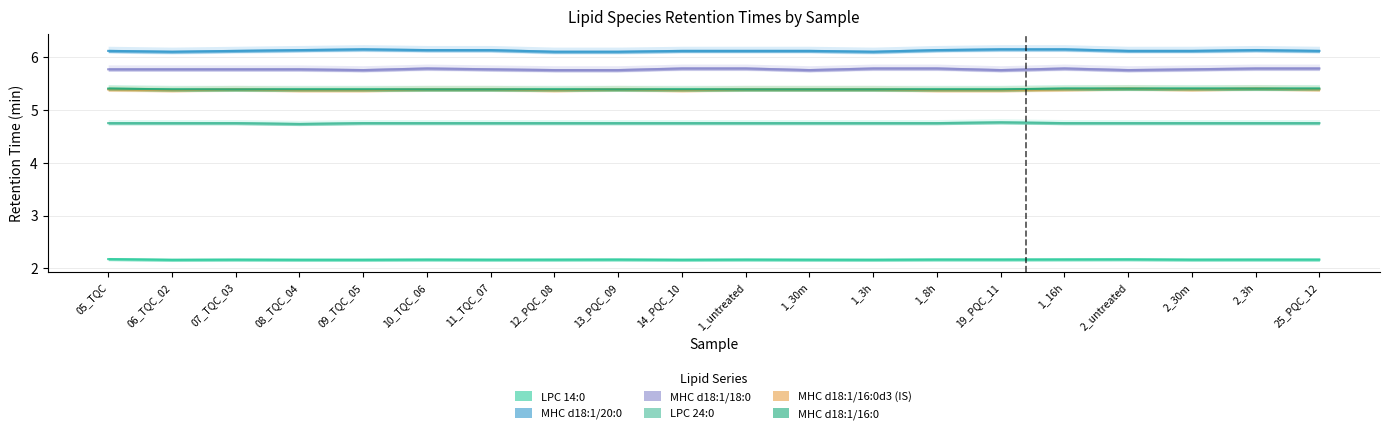

Between 1_8h and 2_3h, which is larger?

1_8h